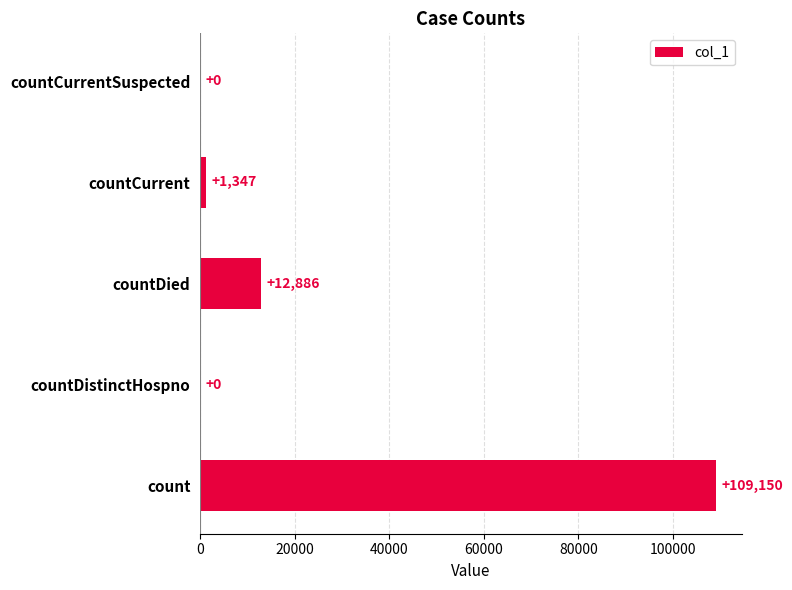

What is the sum of all values?

123383